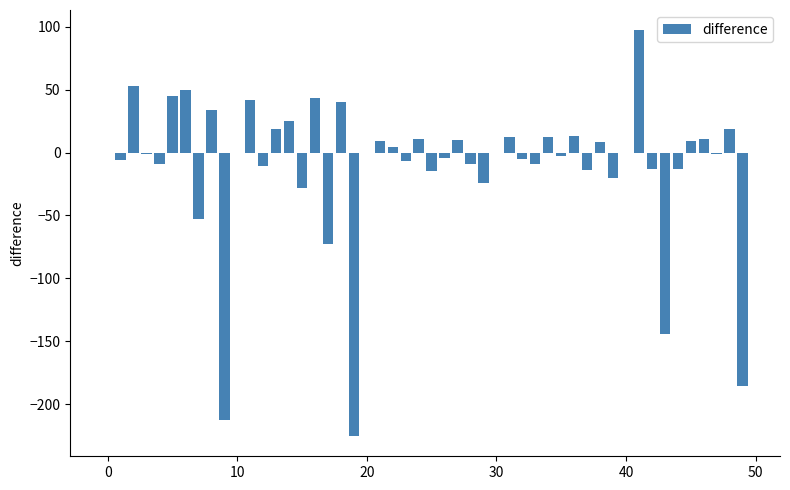

What is the maximum value shown in the chart?

97